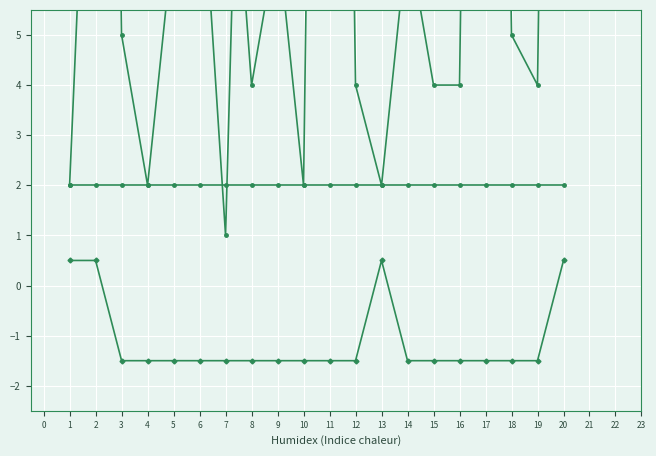

Is the value of char_7_y at 17 greater than the value of char_38 at 8?

Yes